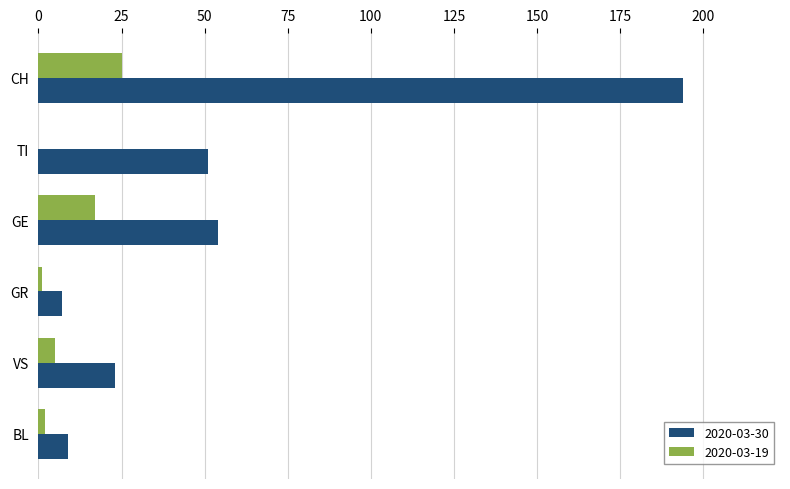

Which series has the largest total across all categories?

2020-03-30